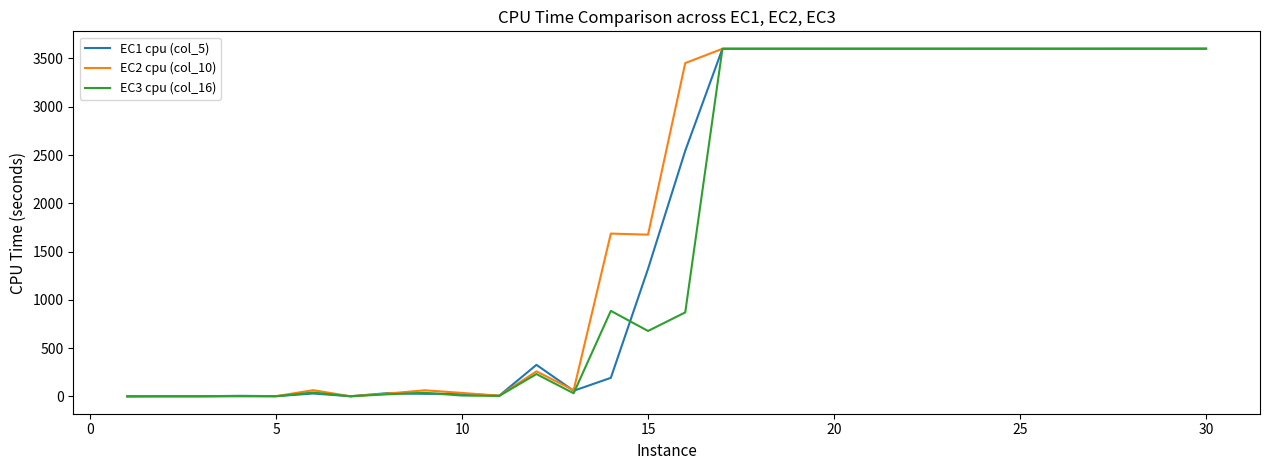

Does the chart have visible grid lines?

No